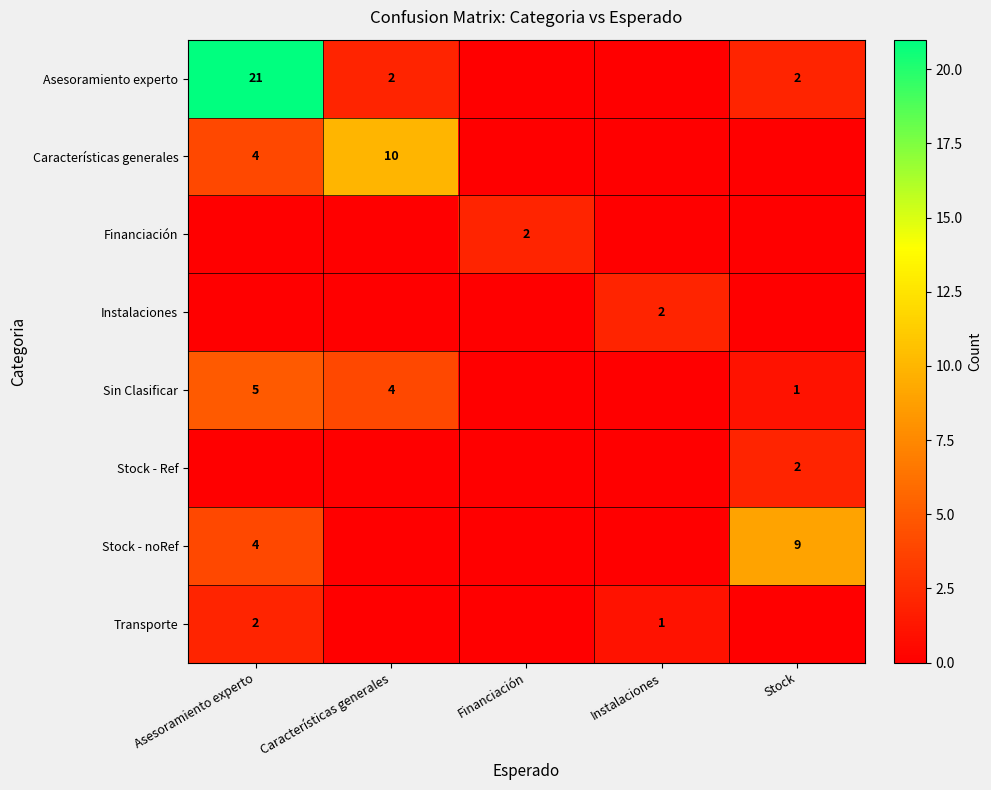

At which category does the chart reach its peak across all series?

Asesoramiento experto